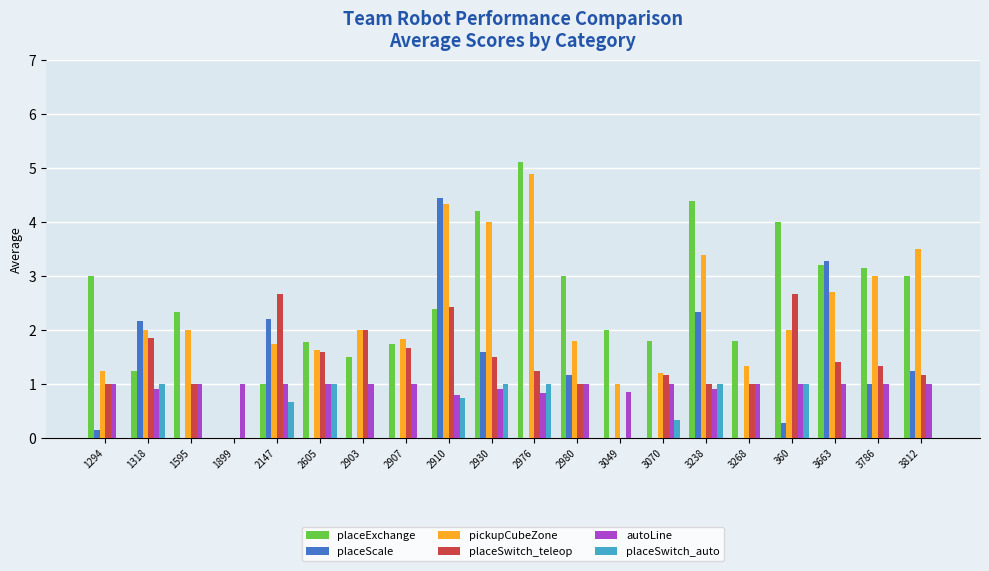

Between 2910 and 360, which series saw the biggest shift?

placeScale